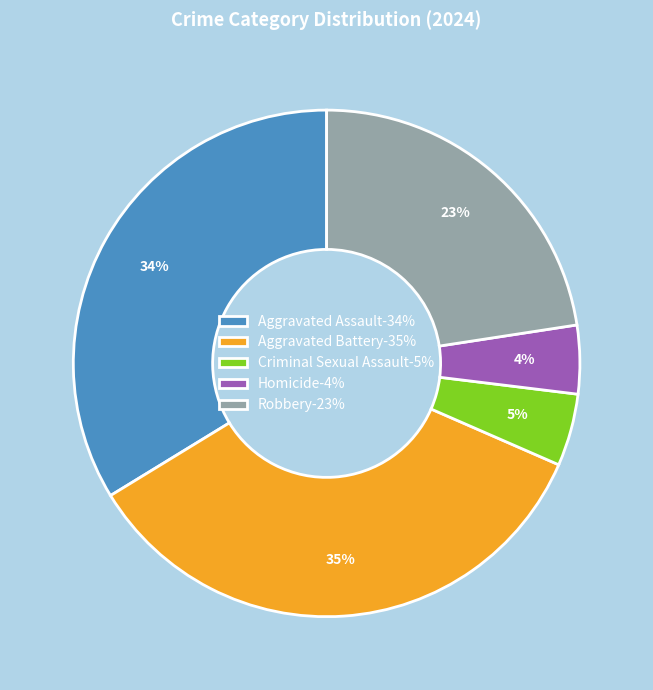

To the nearest percent, what percentage of the pie is Homicide?

4%